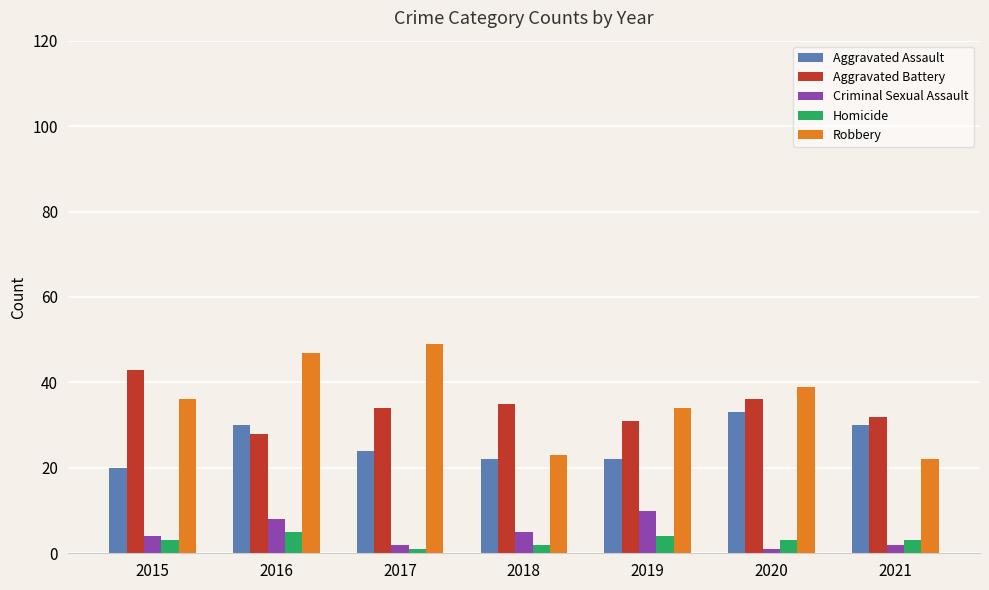

Which series changed the most between 2017 and 2021?

Robbery